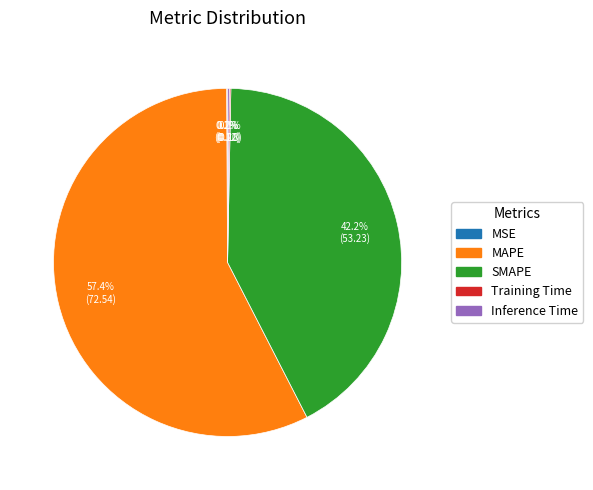

What is the ratio of the value at SMAPE to the value at MAPE?

0.7